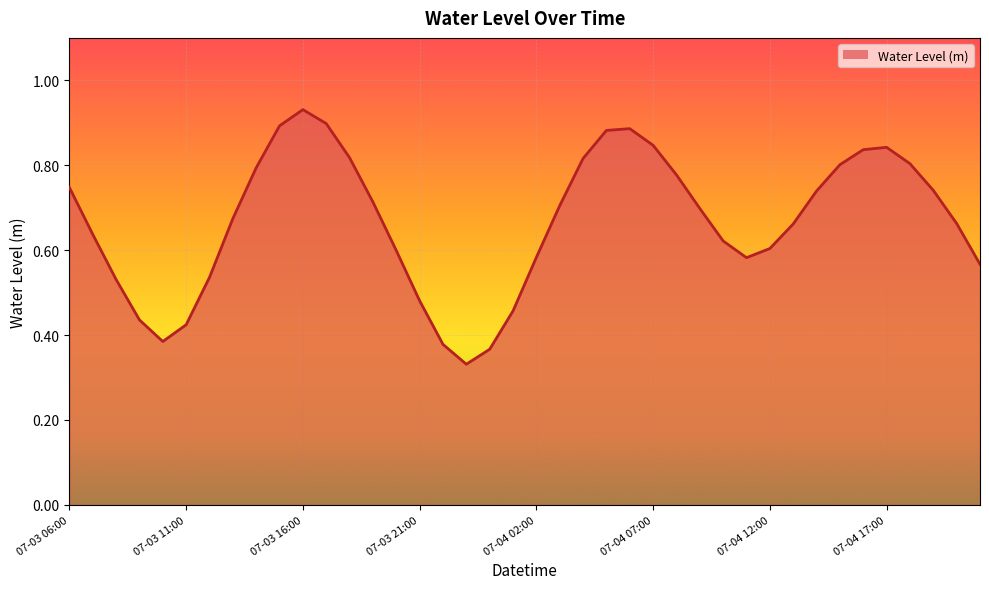

What is the average value?

0.7